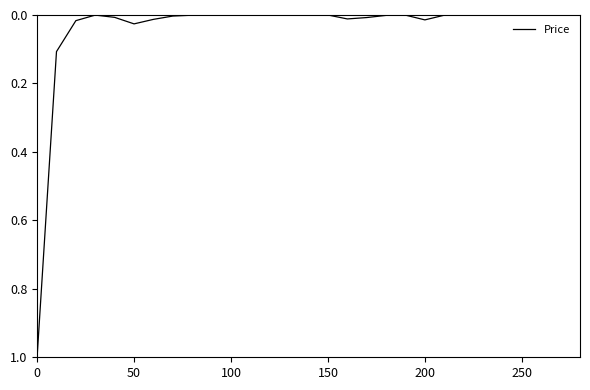

What is the greatest value displayed?

1.0